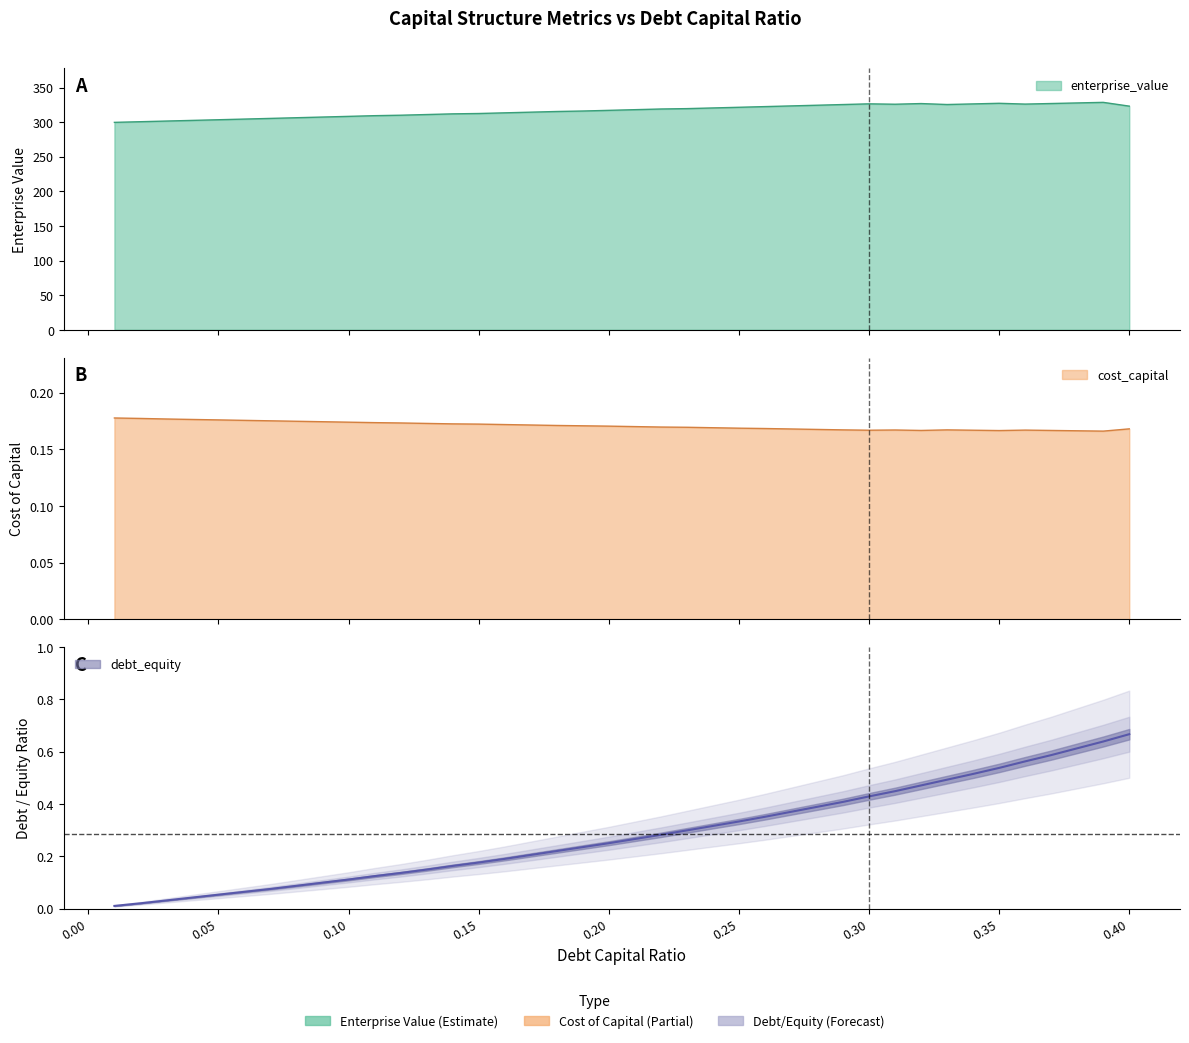

Which series has the largest range (max minus min)?

enterprise_value